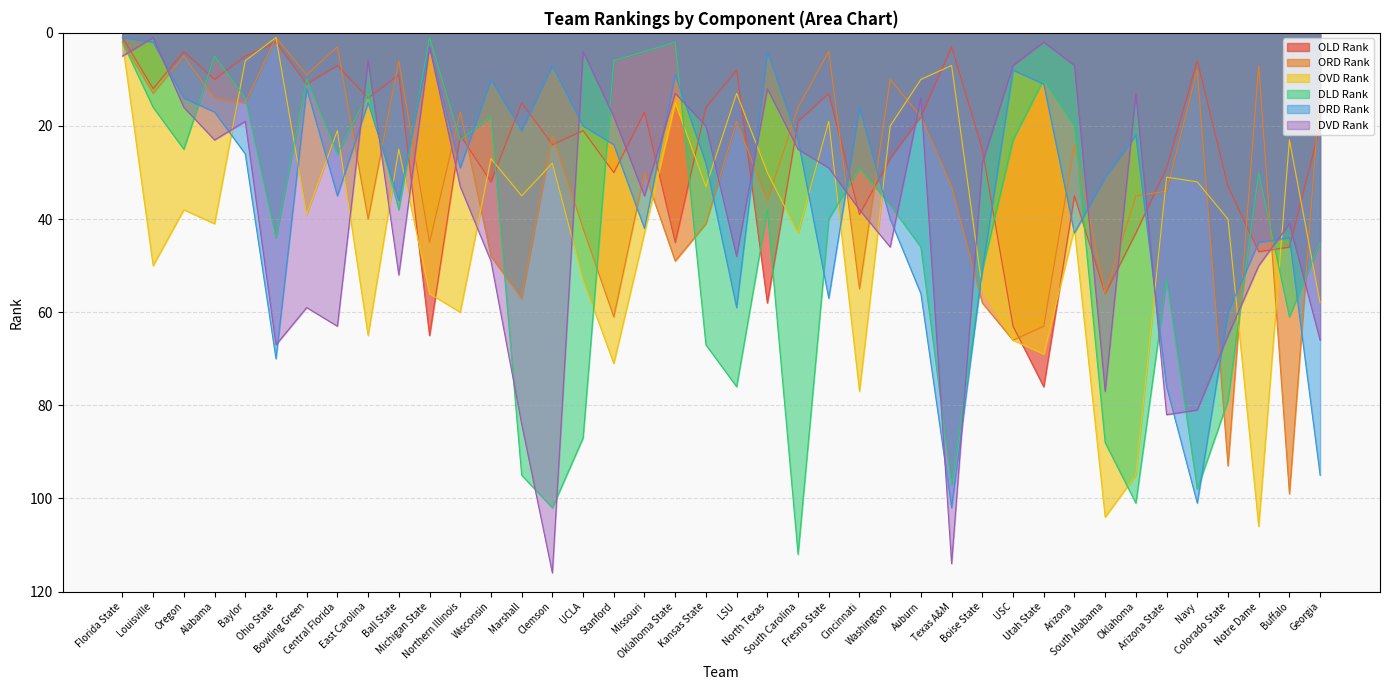

Rank the series by their maximum value, from highest to lowest.

DVD Rank, DLD Rank, OVD Rank, DRD Rank, ORD Rank, OLD Rank